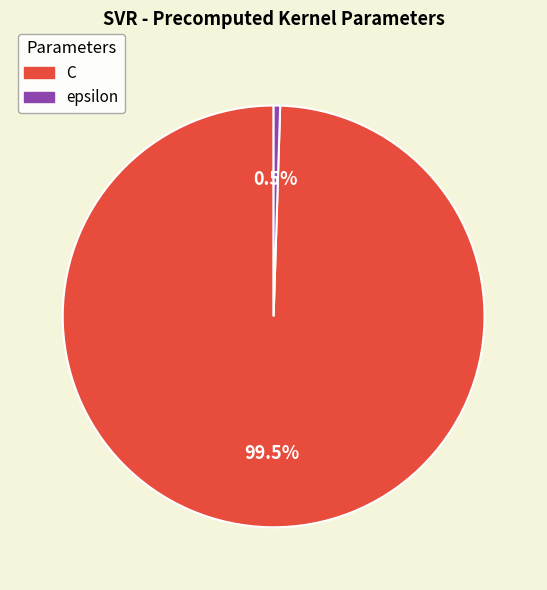

Count the number of slices in the pie.

2